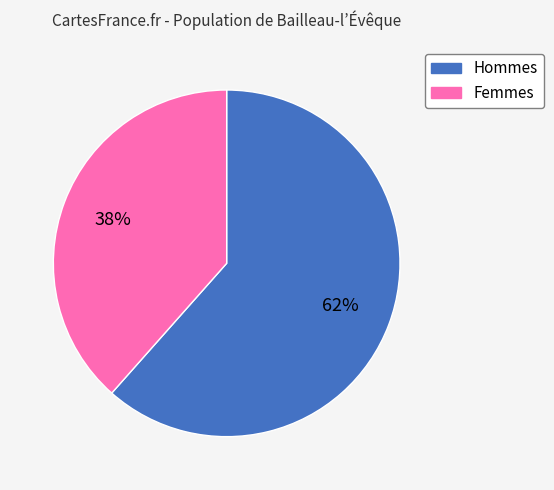

Which category has the biggest portion of the pie?

Hommes